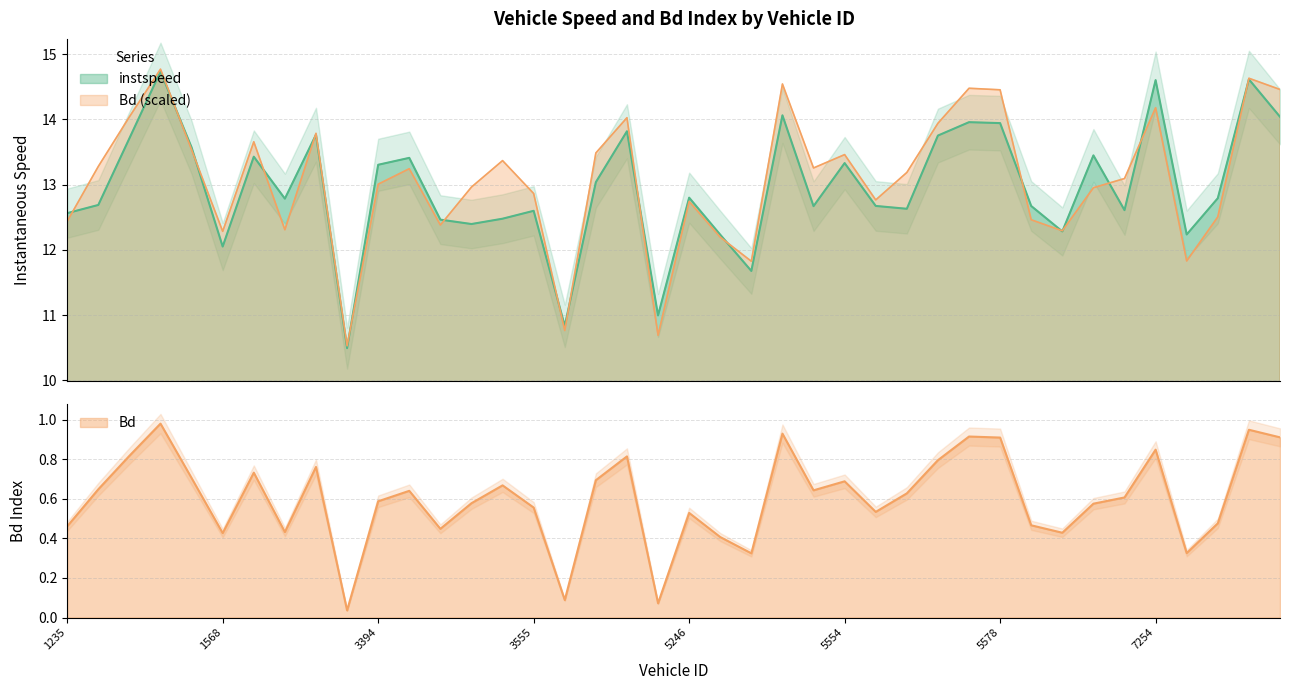

Rank the series by their maximum value, from highest to lowest.

Bd, instspeed